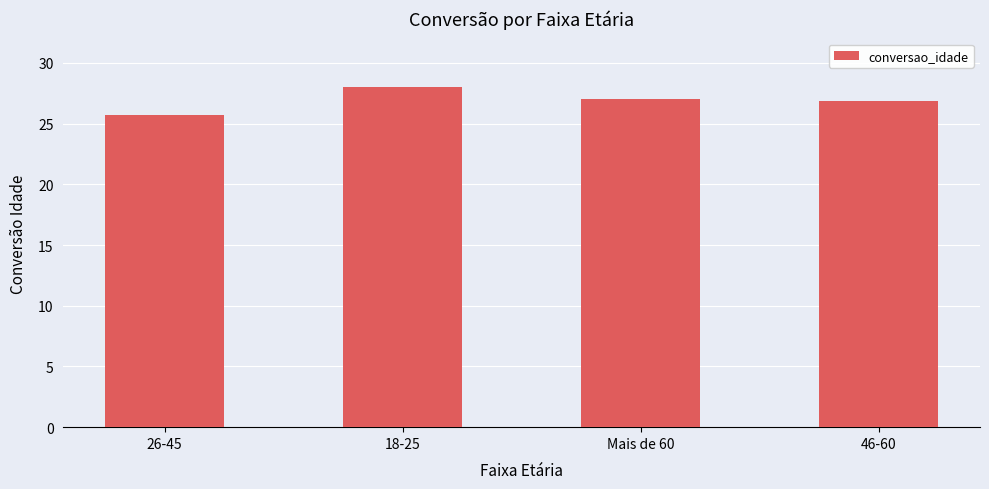

What is the average value?

26.9